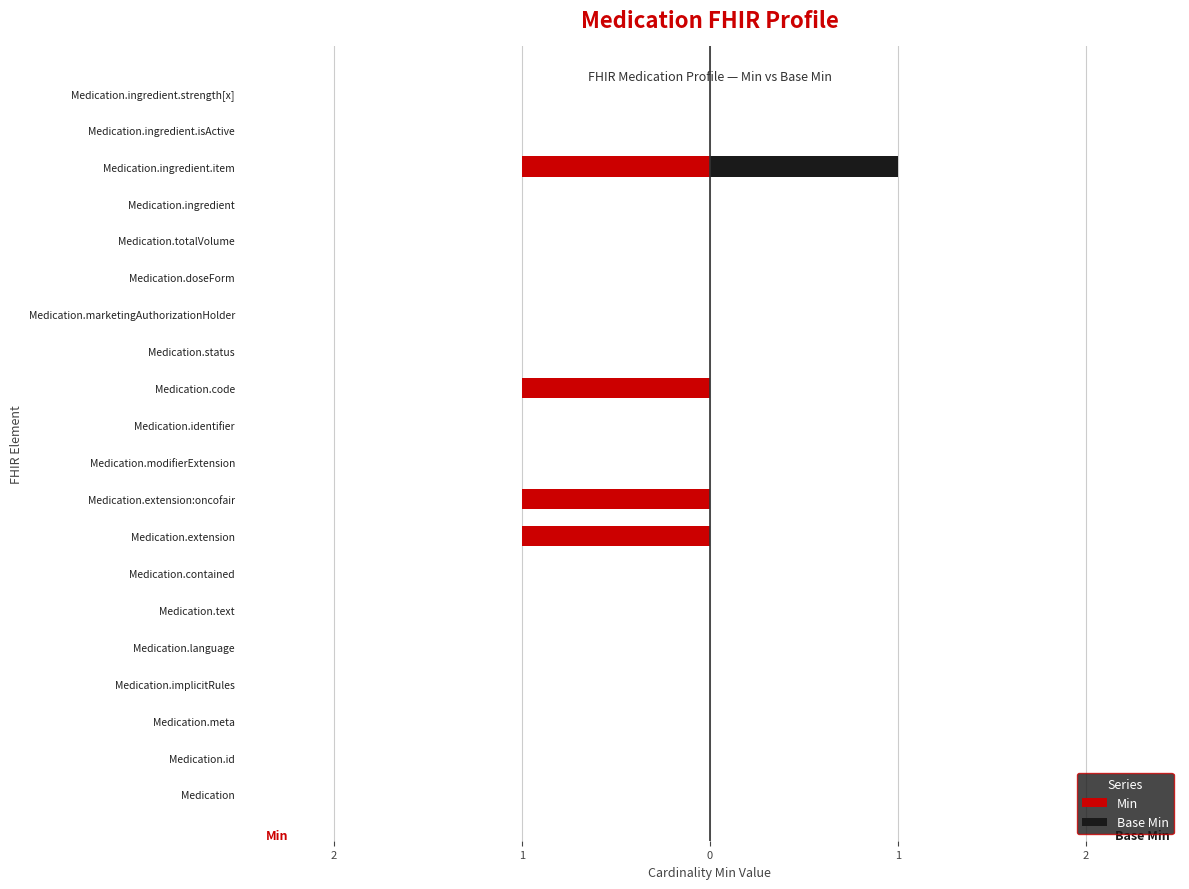

Is it true that Base Min equals 1 at Medication.totalVolume?

False